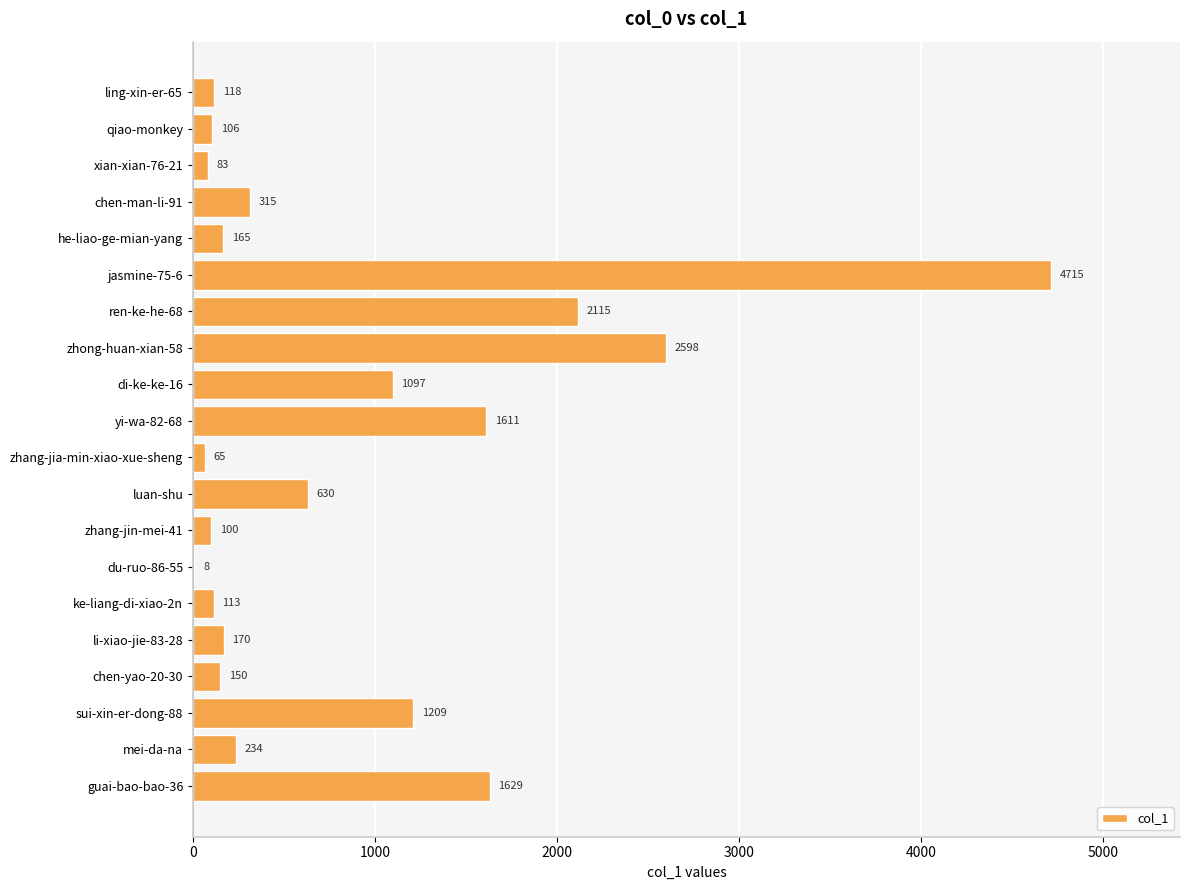

What is the sum of all values?

17231